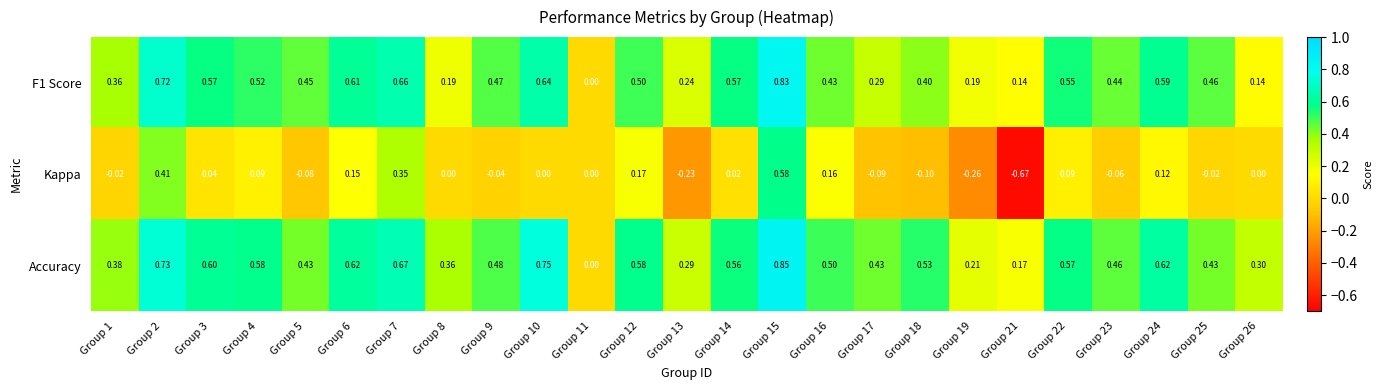

Between Group 8 and Group 11, which series saw the biggest shift?

Accuracy